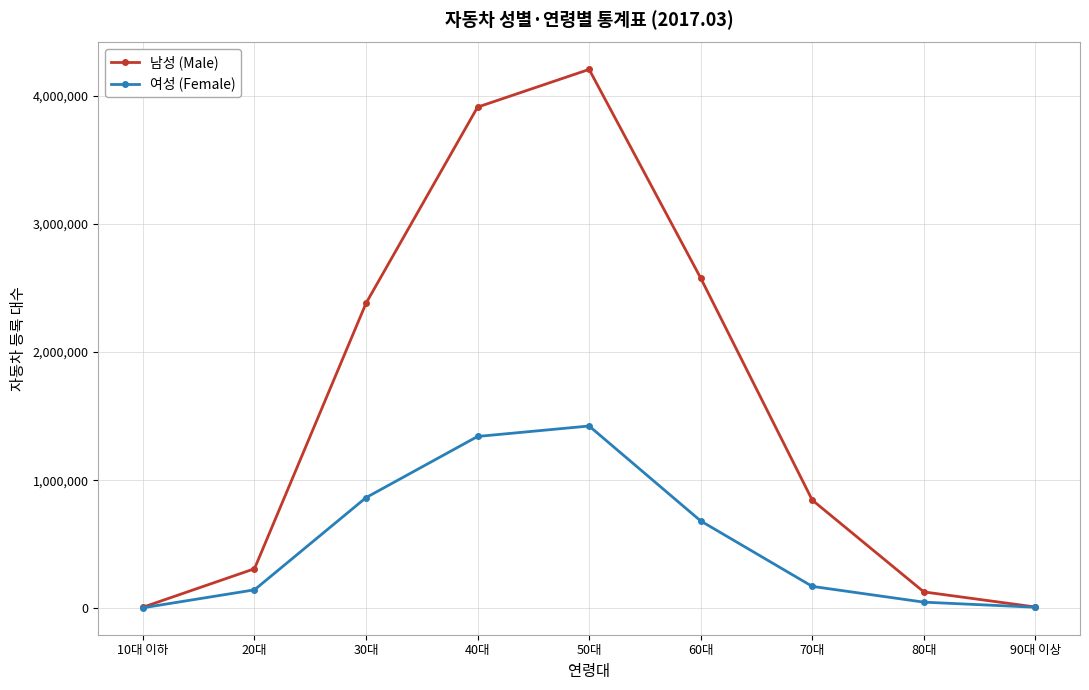

What is the label of the 8th point from the right?

20대